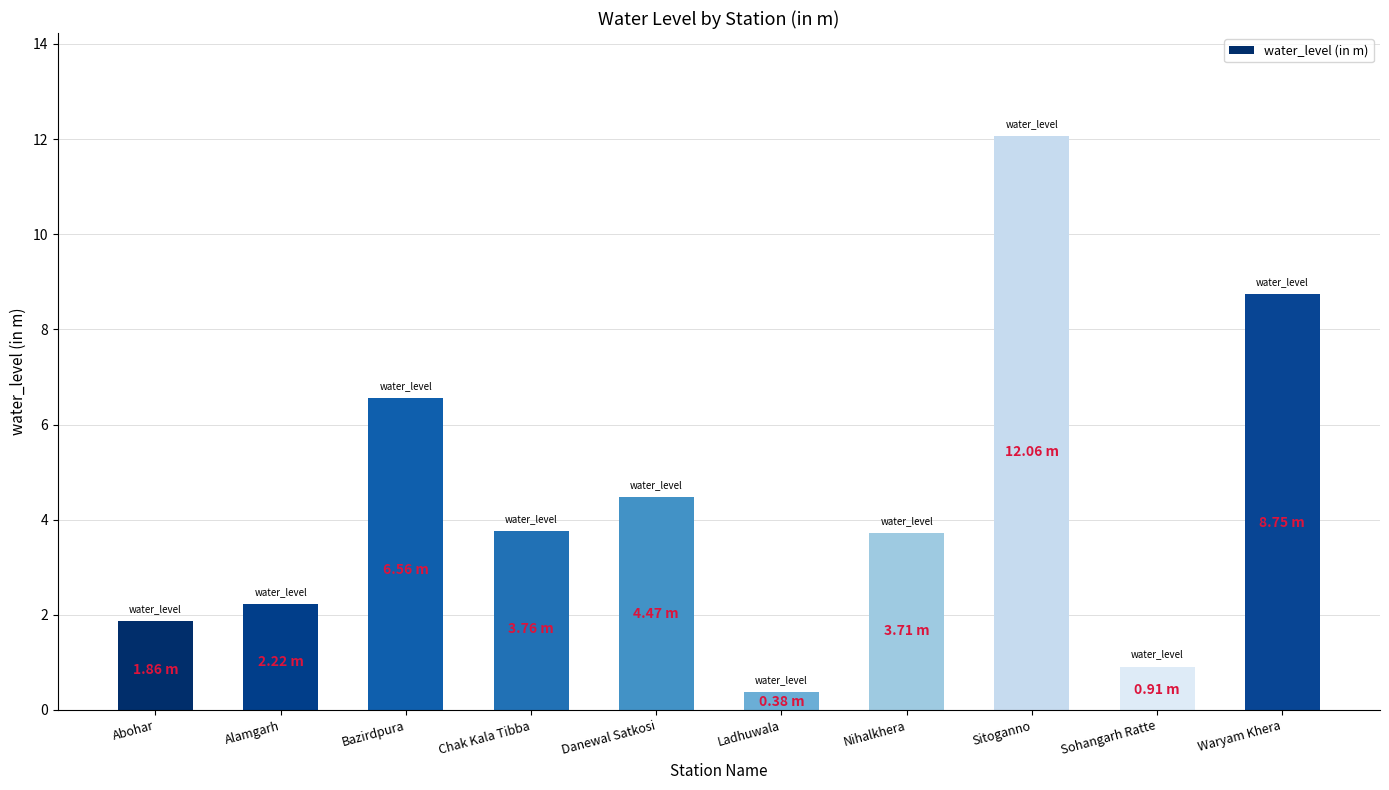

True or false: the data shows 0.9 at Sohangarh Ratte.

True